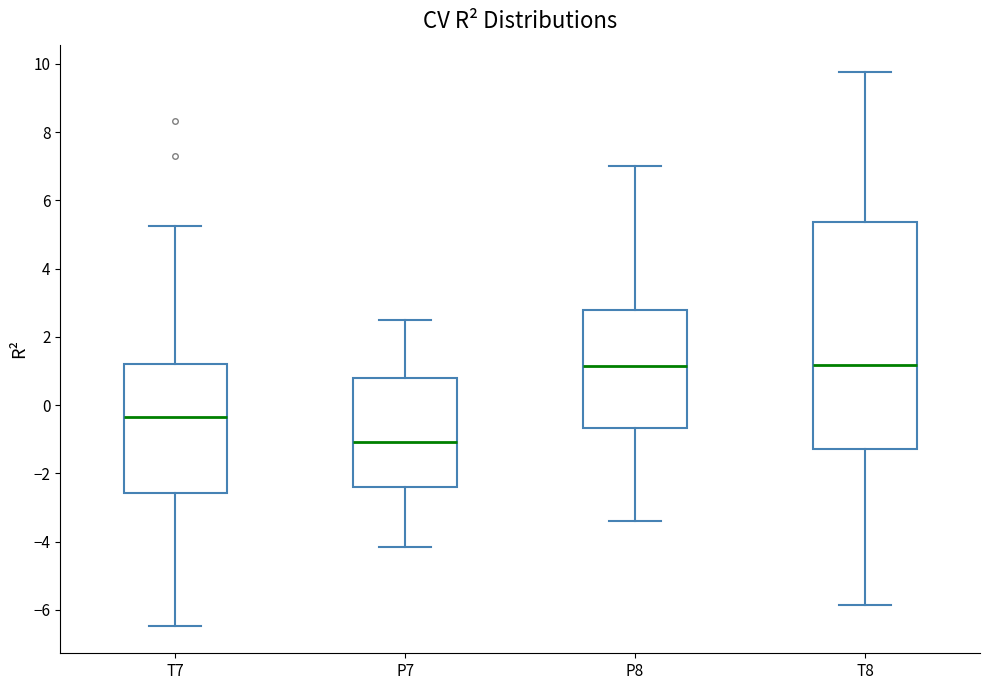

Which box is the tallest, from its lower edge to its upper edge?

T8